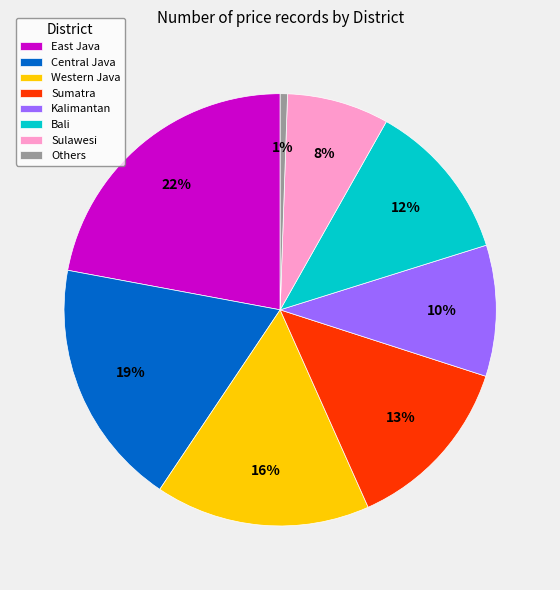

Which has a higher value, Others or East Java?

East Java